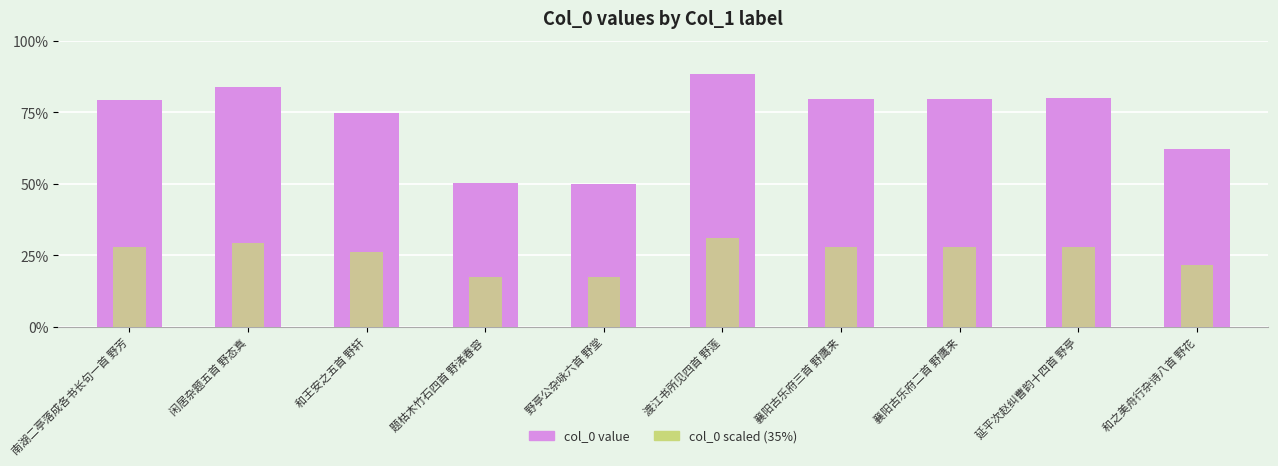

At how many categories does at least one series exceed 465280?

10